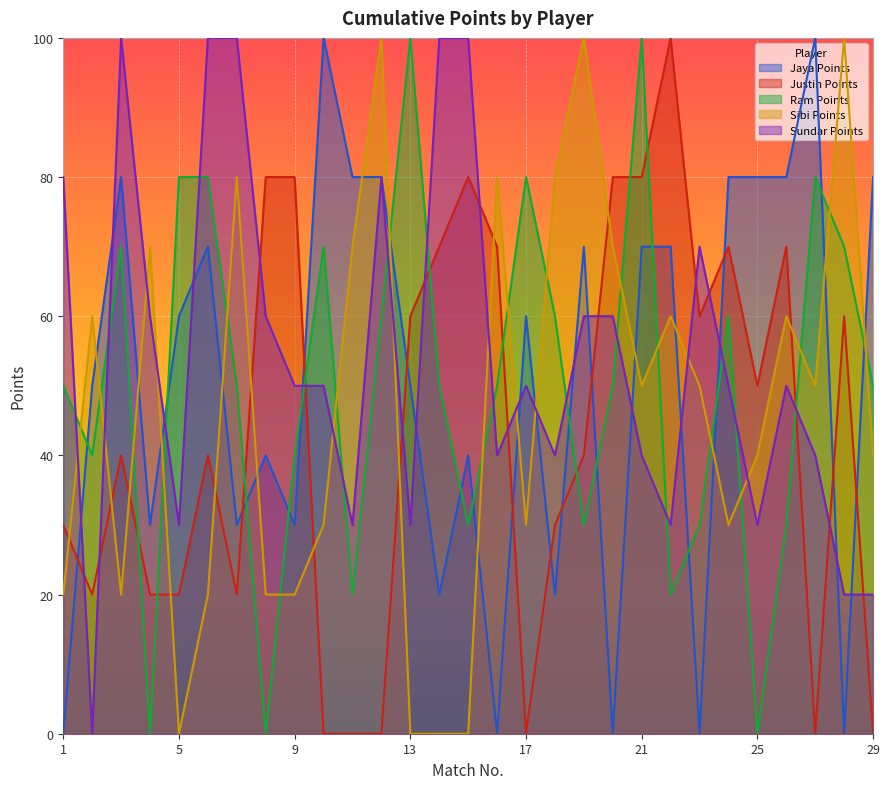

What is the difference between the maximum and second lowest values in the Sundar Points series?

80